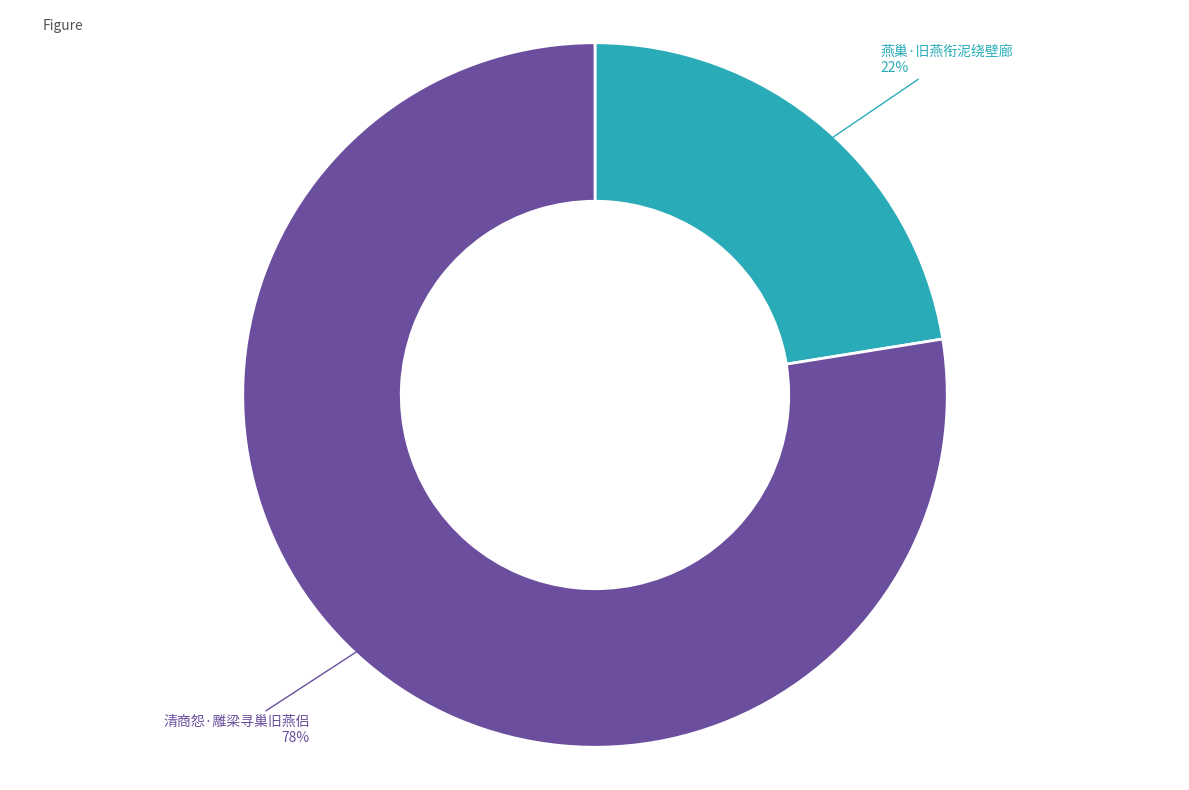

Is there a majority slice in this chart?

Yes